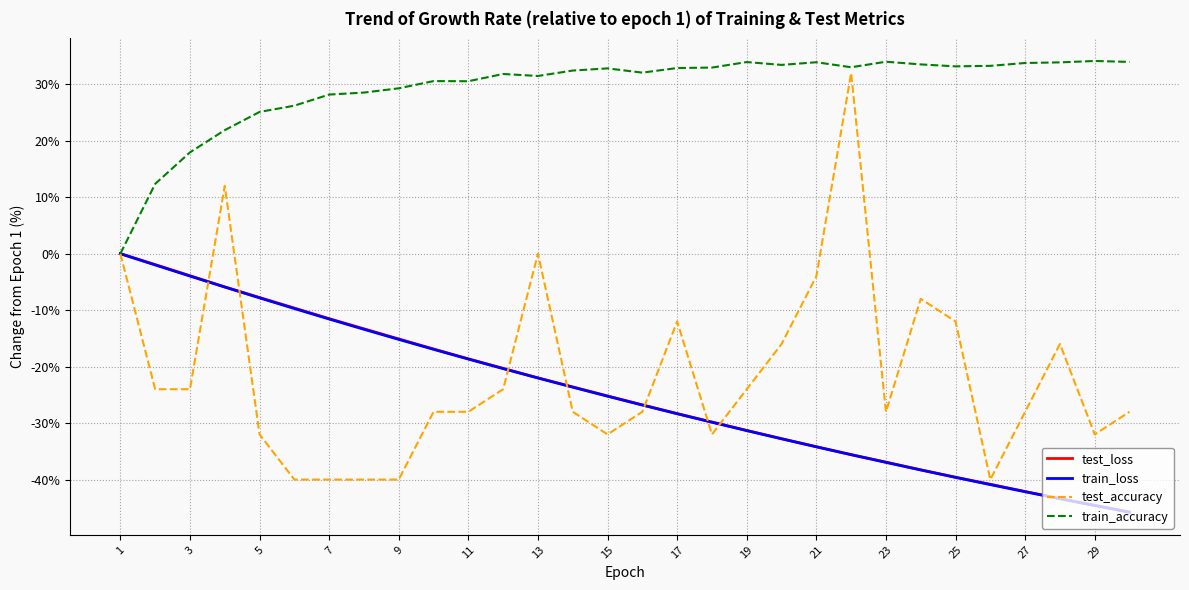

Which series has the largest total across all categories?

train_accuracy